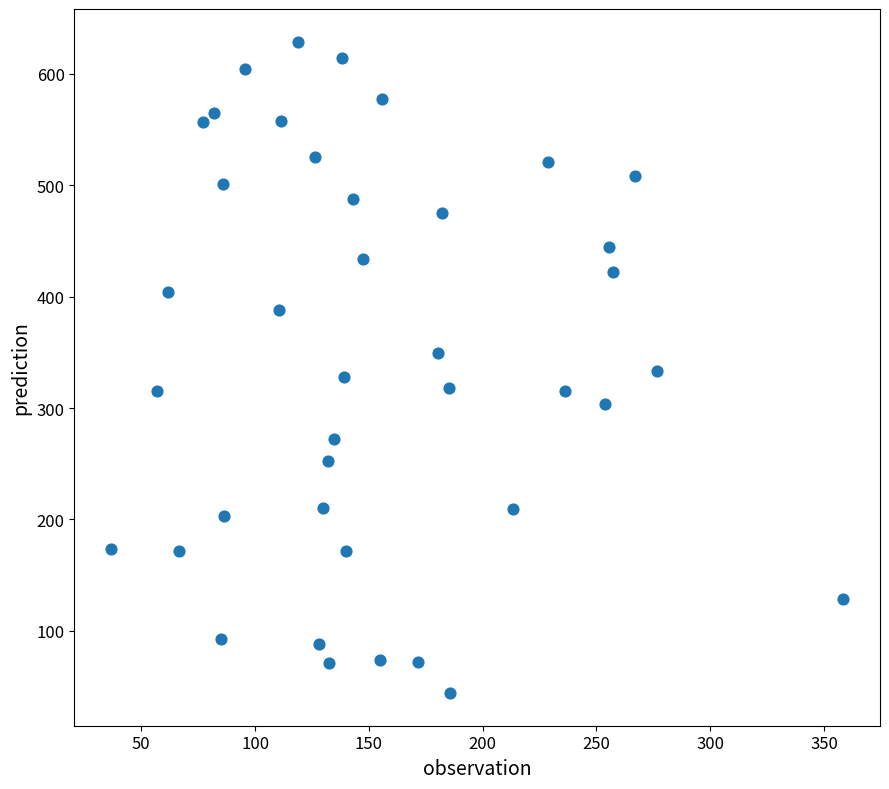

What is the range of X values (max minus min)?

321.8